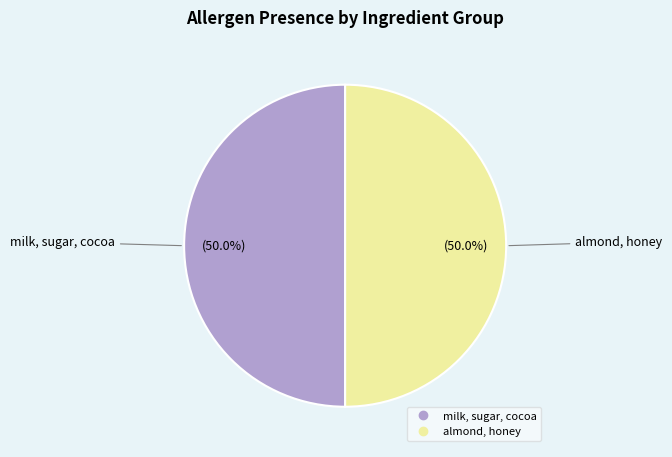

Which slice is the largest?

milk, sugar, cocoa